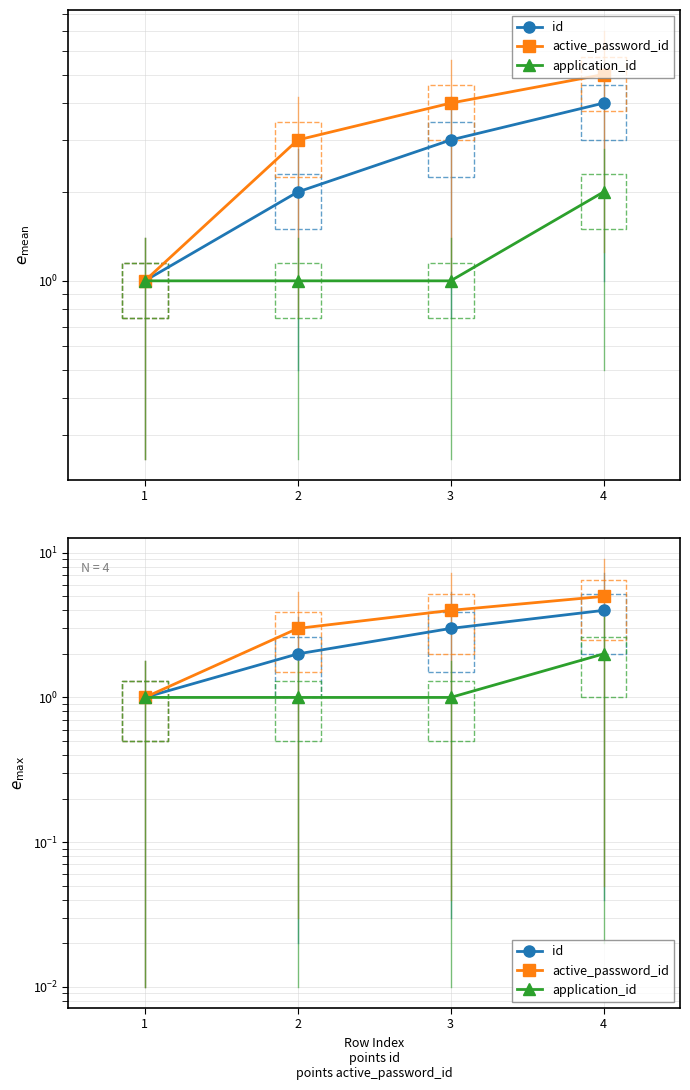

At how many categories does at least one series exceed 2?

3